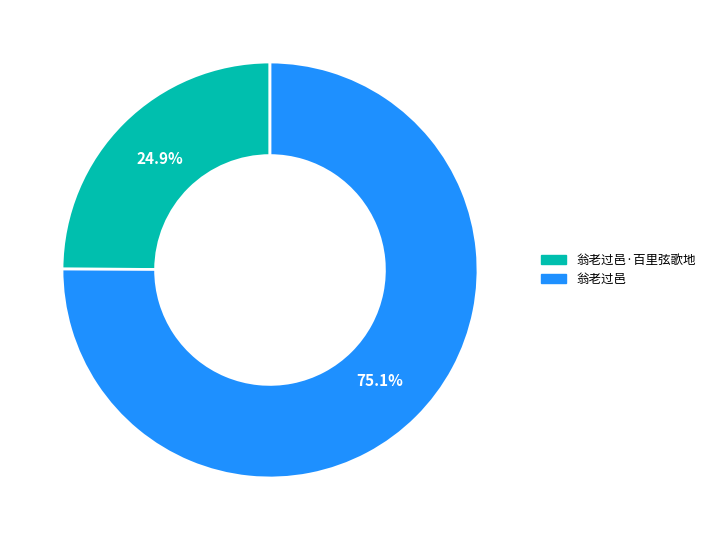

Rank the categories by value from highest to lowest.

翁老过邑, 翁老过邑·百里弦歌地